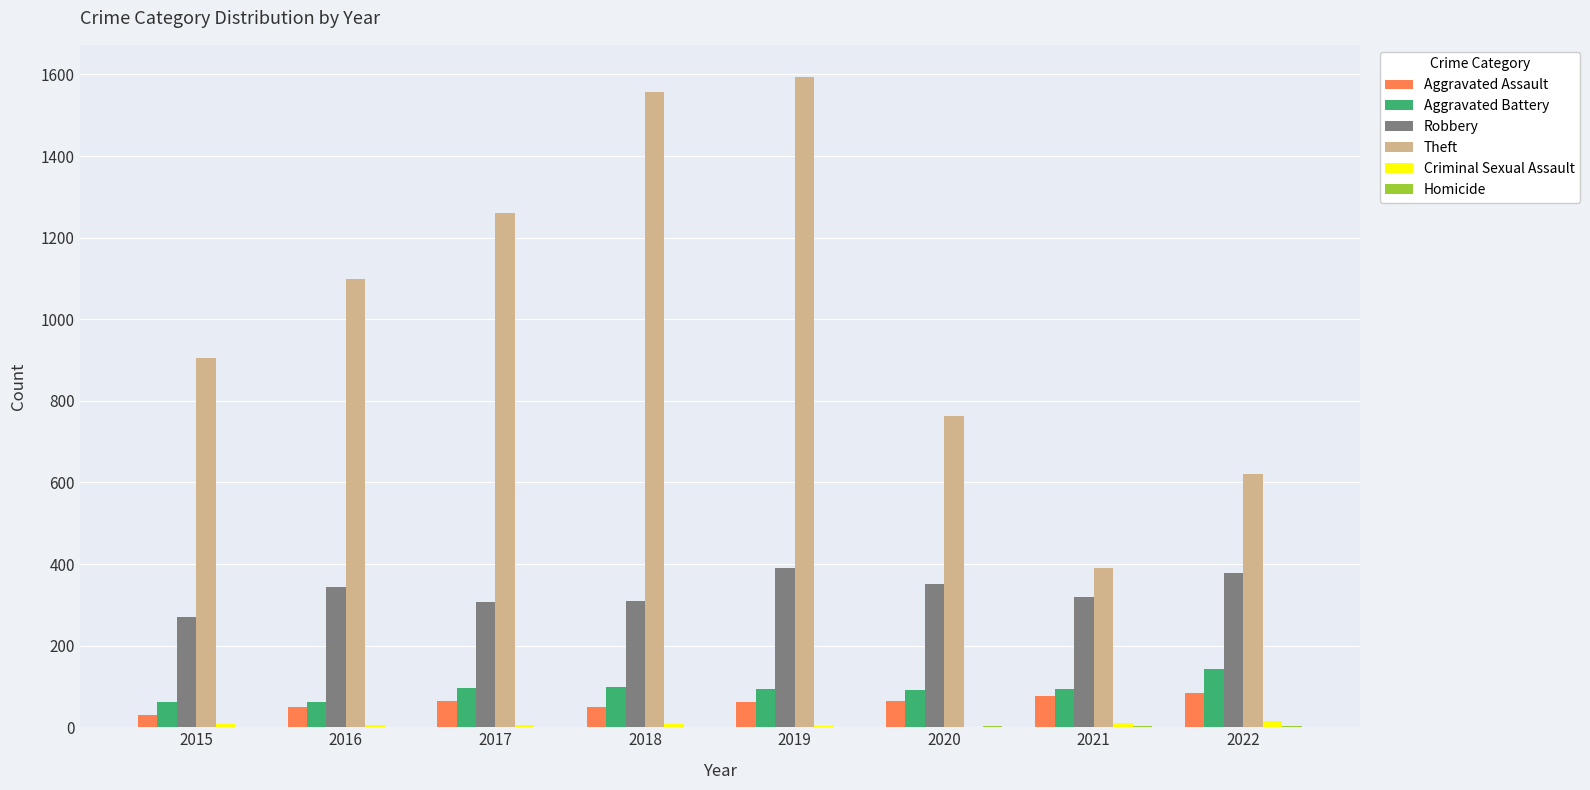

How many categories are shown in the chart?

8